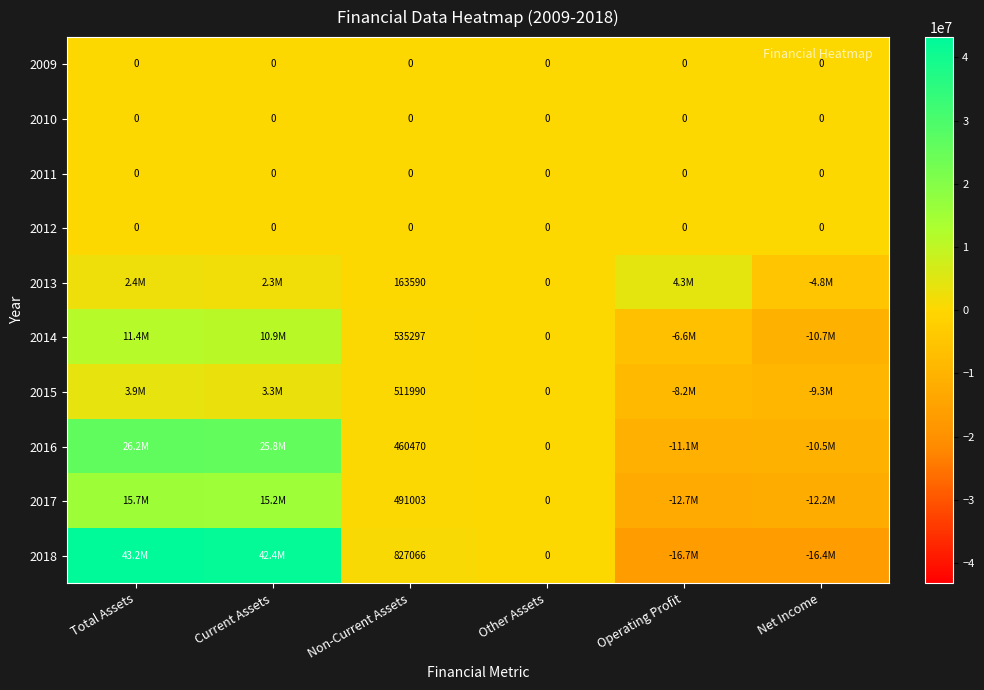

What is the difference between the highest and lowest values at Non-Current Assets?

827066